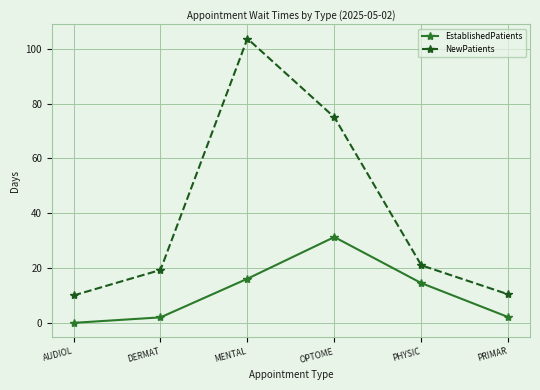

What is the label of the 1st point from the right?

PRIMAR